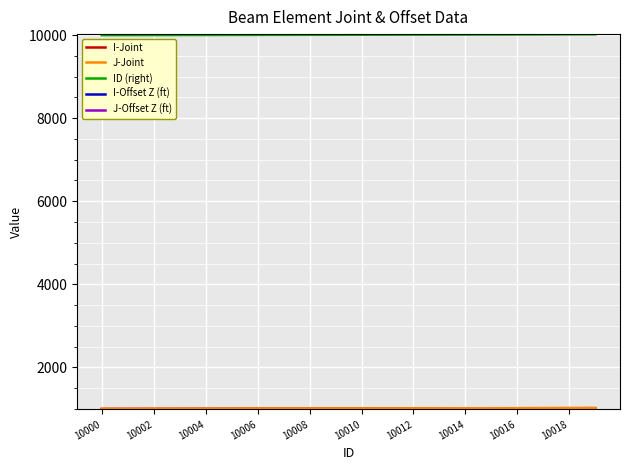

The ID (right) series shows 13807 at 10006. True or false?

False